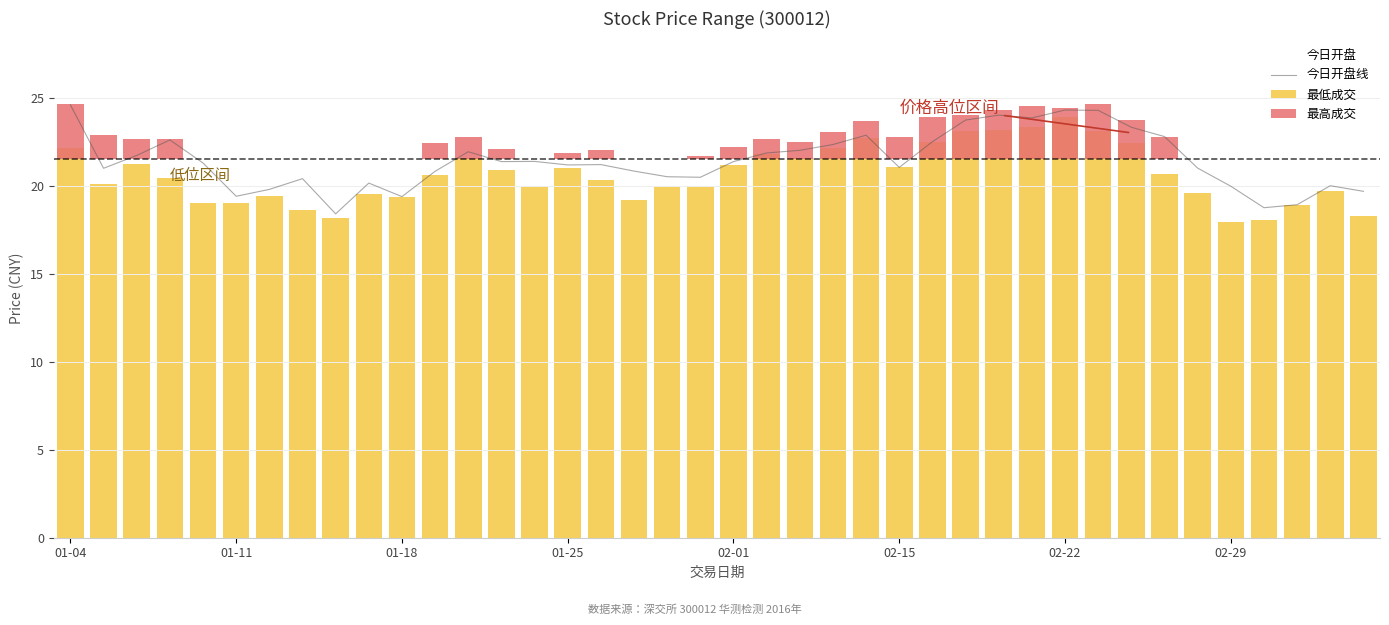

The value of 最高成交 at 19 is 0.3. True or false?

False